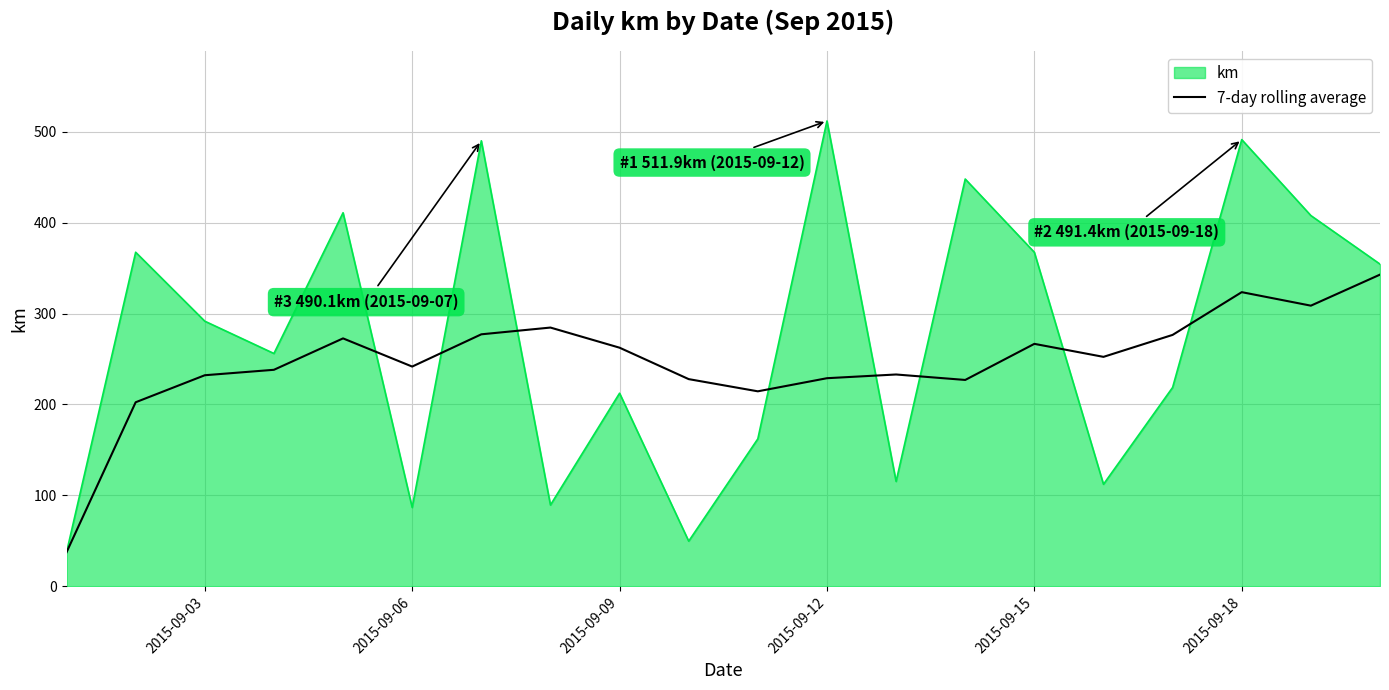

Which series has the largest range (max minus min)?

km